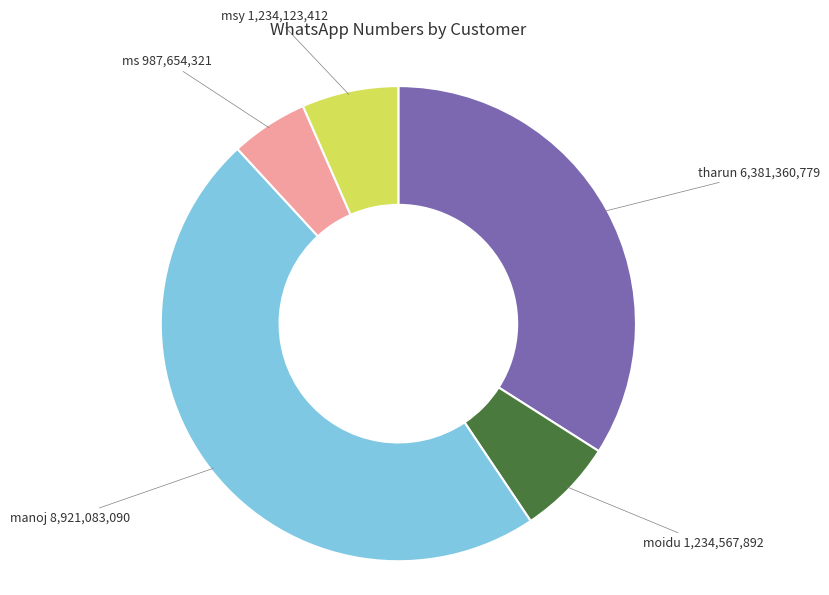

Is there any slice that represents more than half of the pie?

No